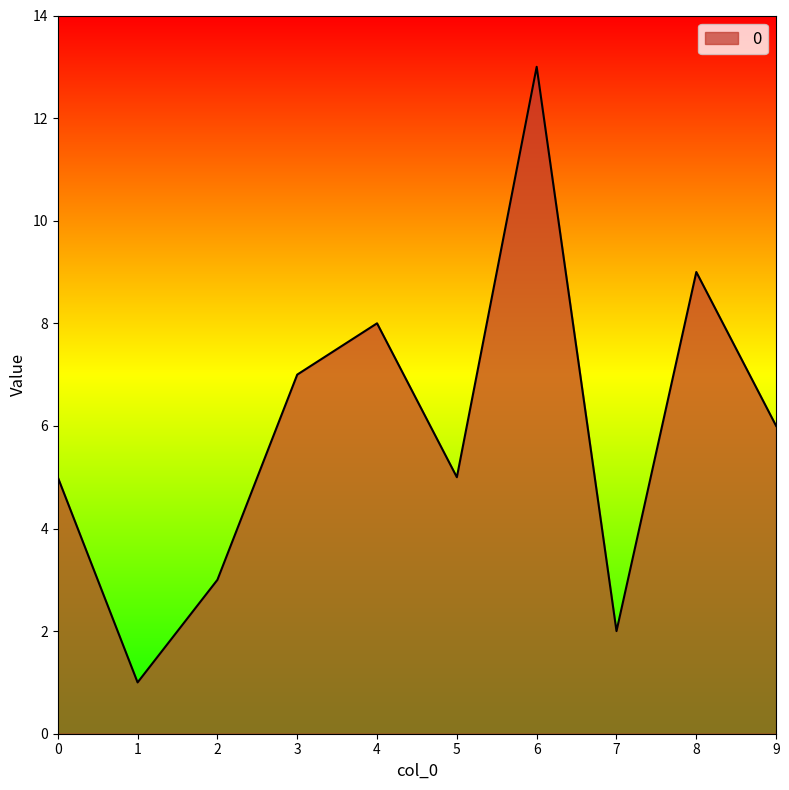

Where is the data nearest to the value 7?

3